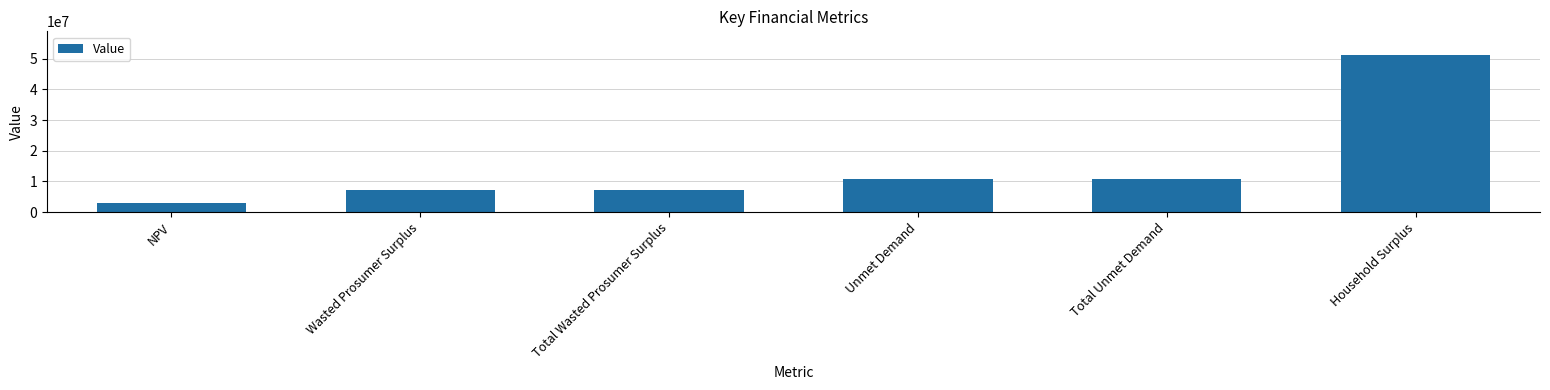

At which category does the chart reach its minimum across all series?

NPV